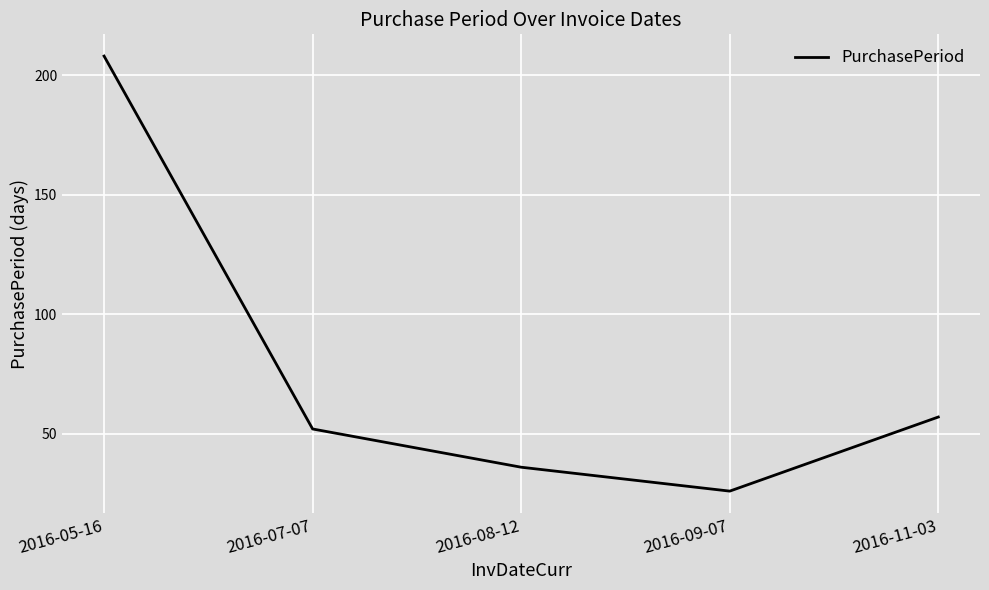

Is it true that the value at 2016-05-16 is 208?

True